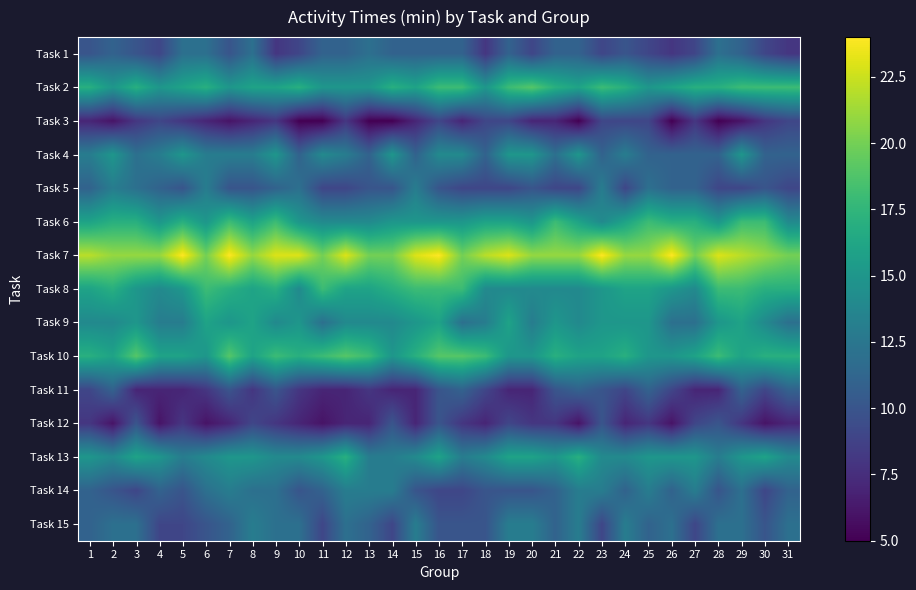

What is the spread (max minus min) of values at 14?

15